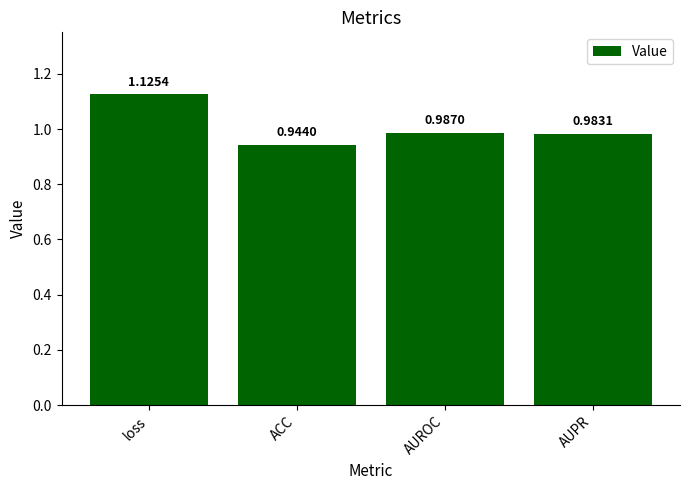

Which label corresponds to the largest value in the chart?

loss